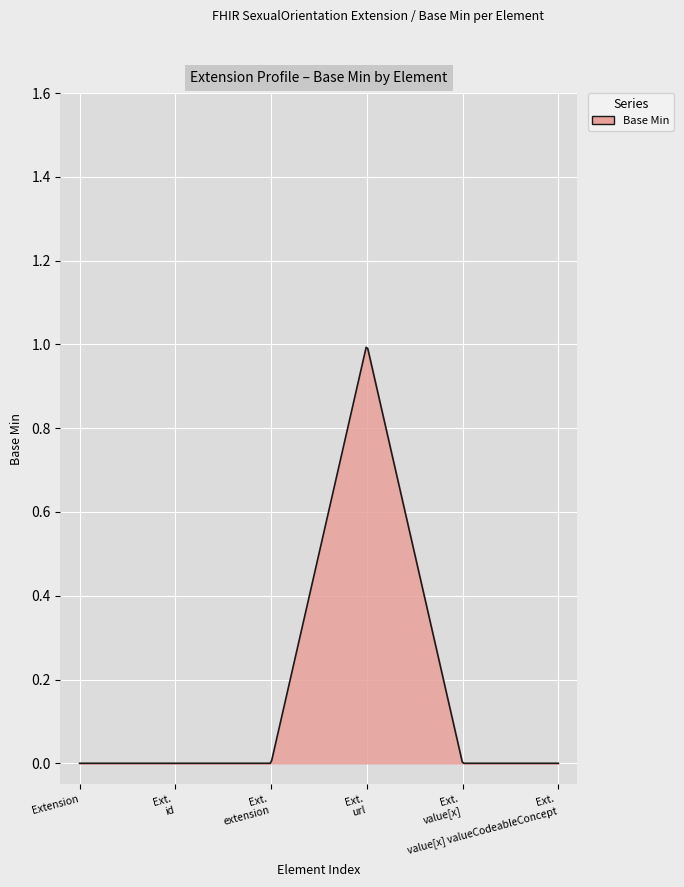

How many lines are shown in the chart?

1